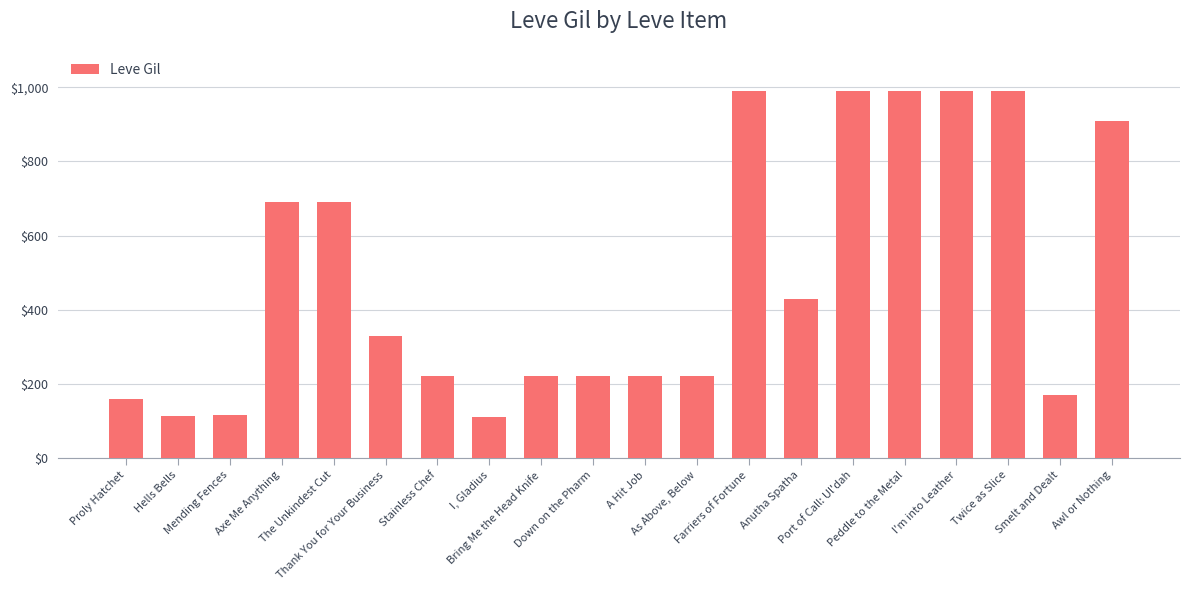

Between Stainless Chef and Peddle to the Metal, which is larger?

Peddle to the Metal